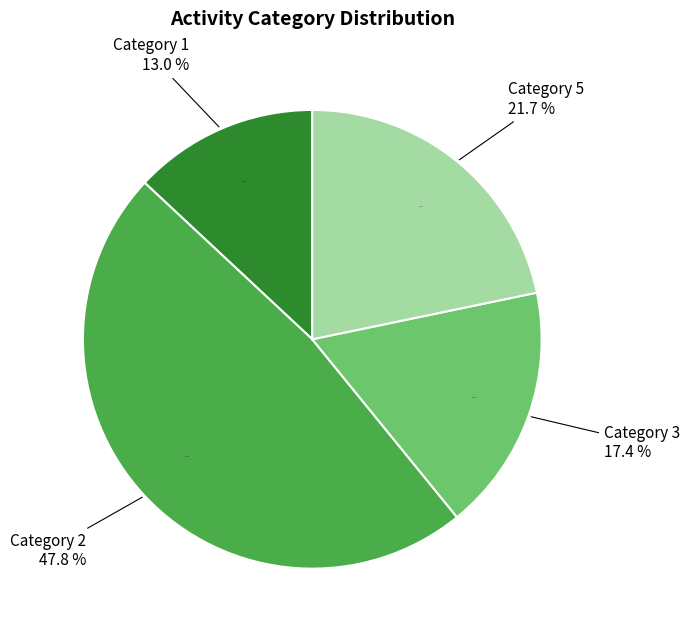

What percentage is the 1 slice, to the nearest percent?

13%